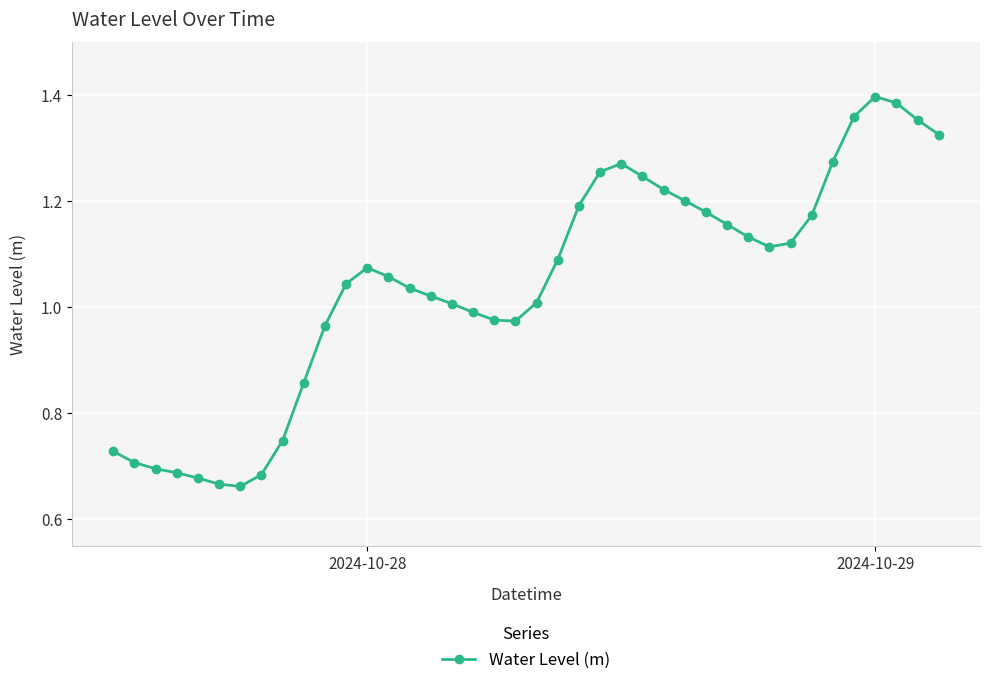

What is the sum of all values?

41.7